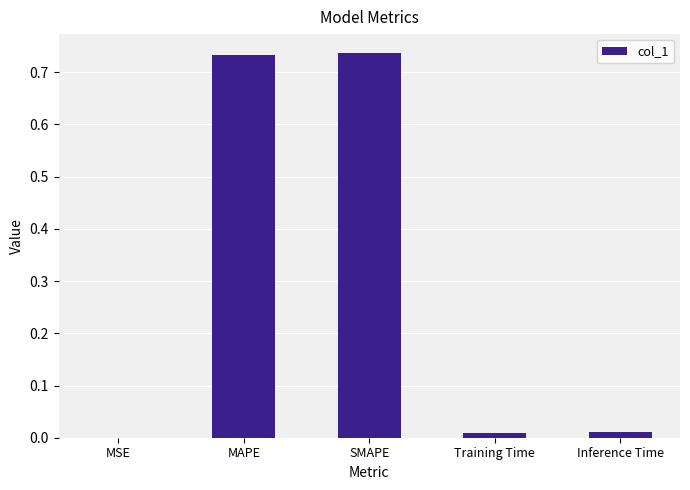

What is the sum of all values?

1.5